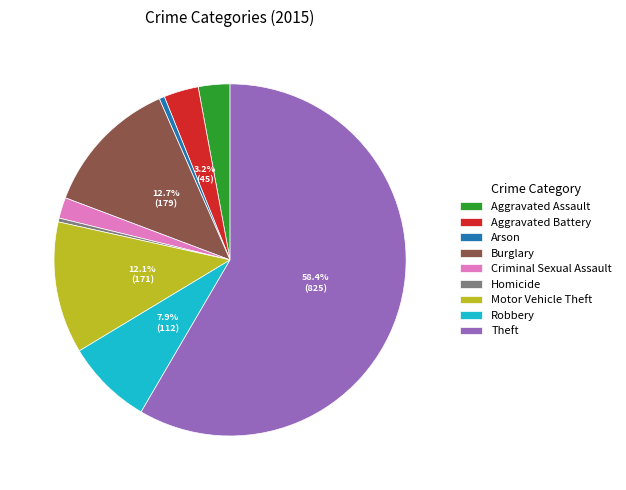

Between Burglary and Aggravated Battery, which is larger?

Burglary